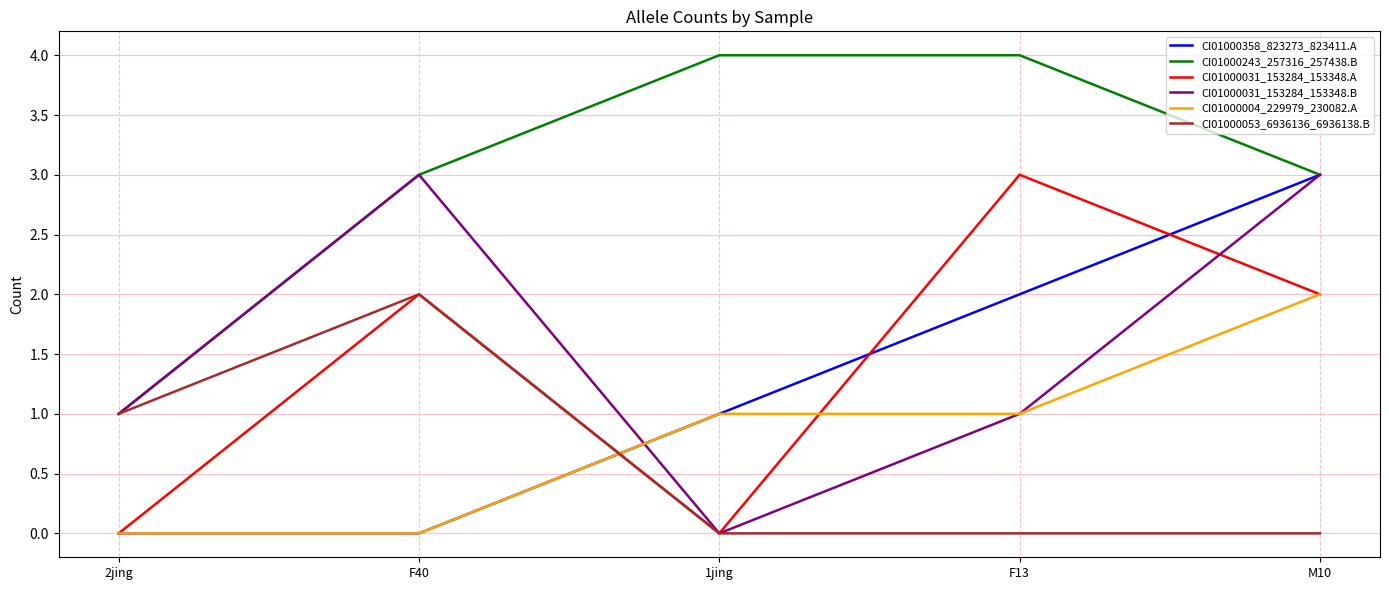

The value of CI01000031_153284_153348.A at F13 is 2. True or false?

False